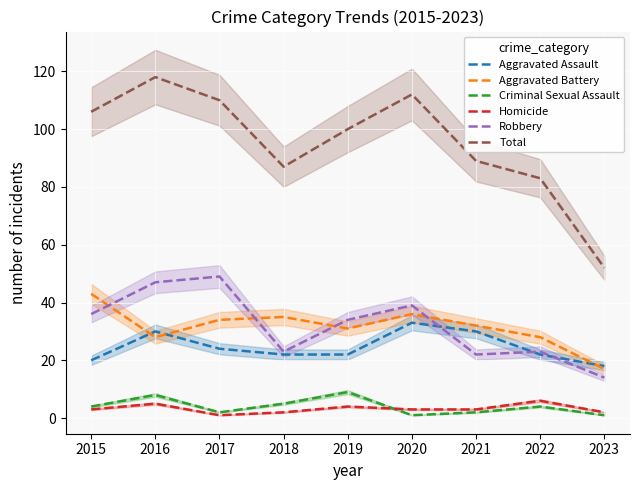

True or false: Homicide and Aggravated Assault cross at least once.

False